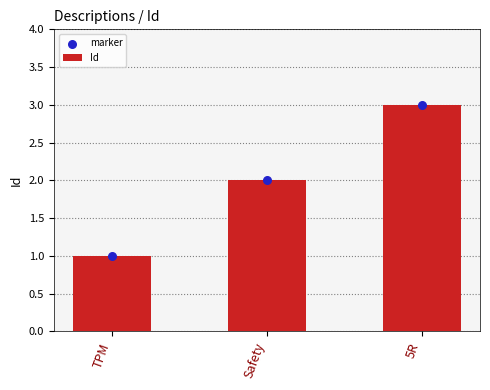

At which category is the sum across all series the highest?

5R